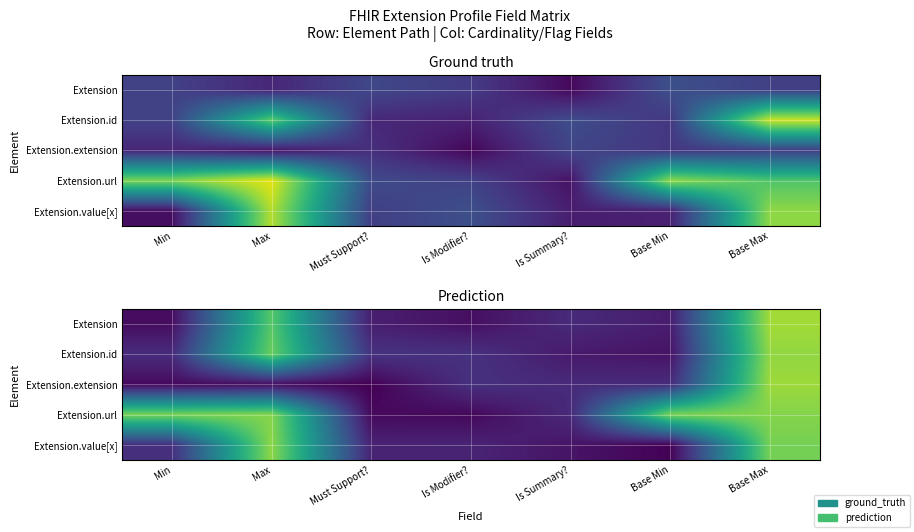

Is the value of Extension.url at Min greater than the value of Extension.id at Base Max?

No